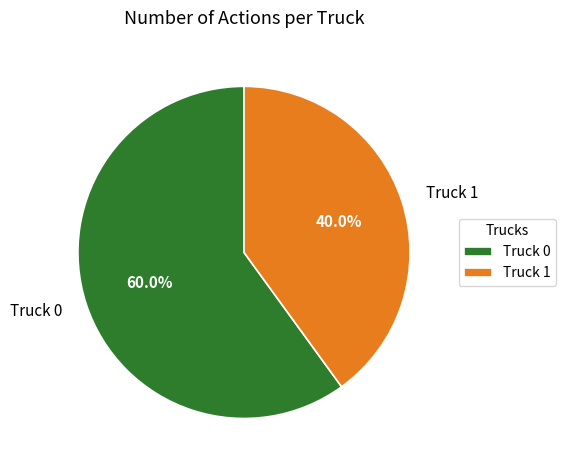

How many segments does this pie chart have?

2